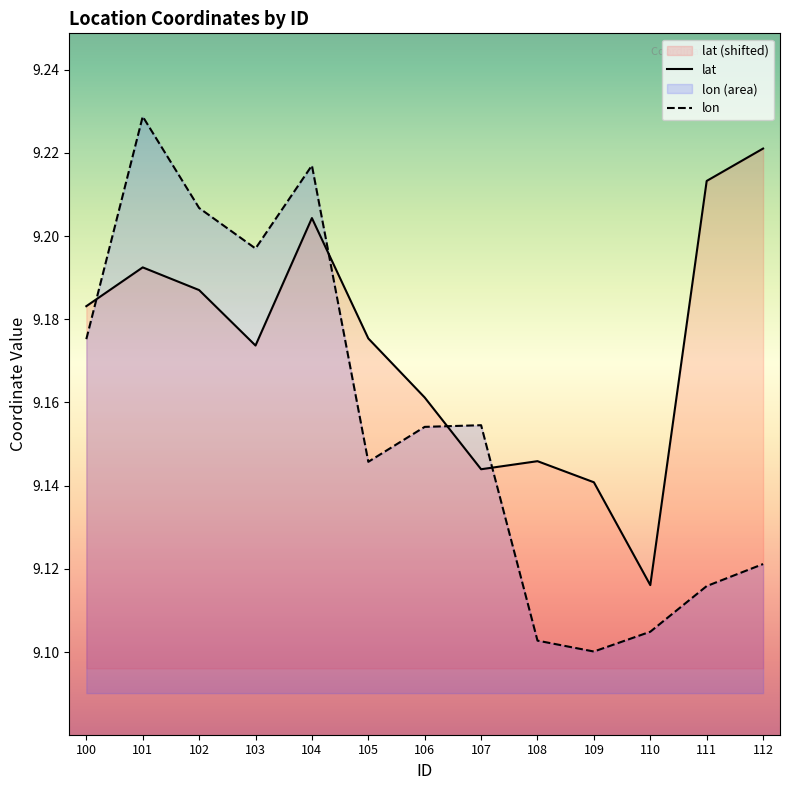

At which label does lat reach its minimum?

110